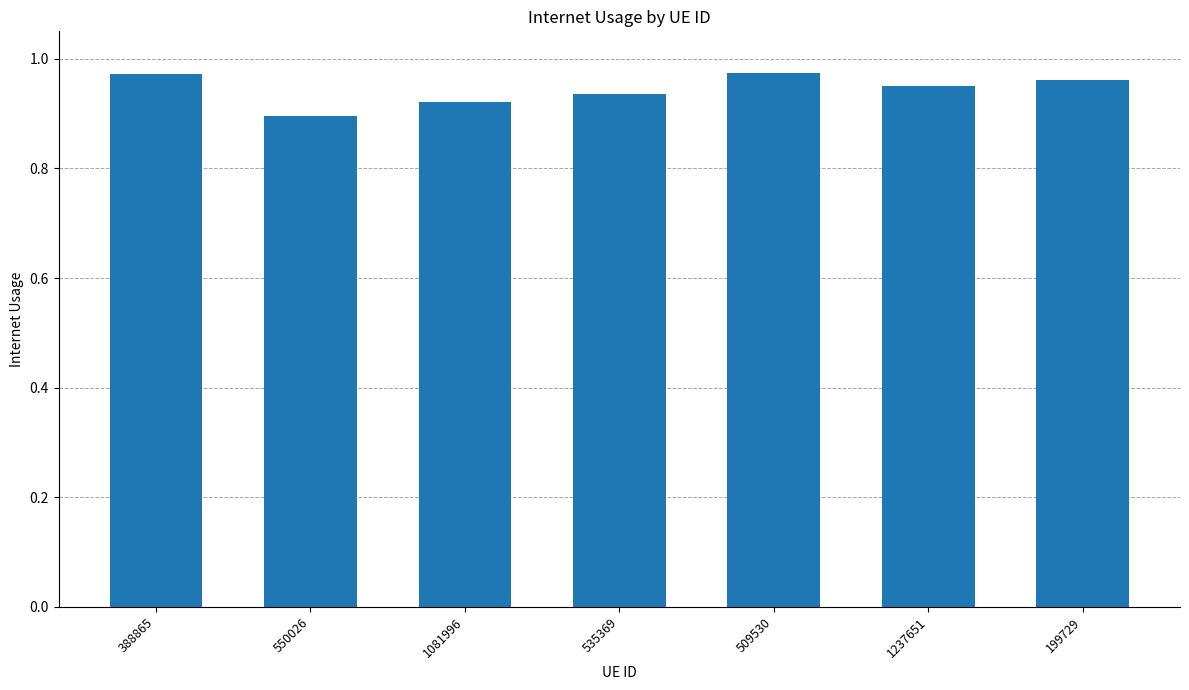

What is the sum of all values?

6.6